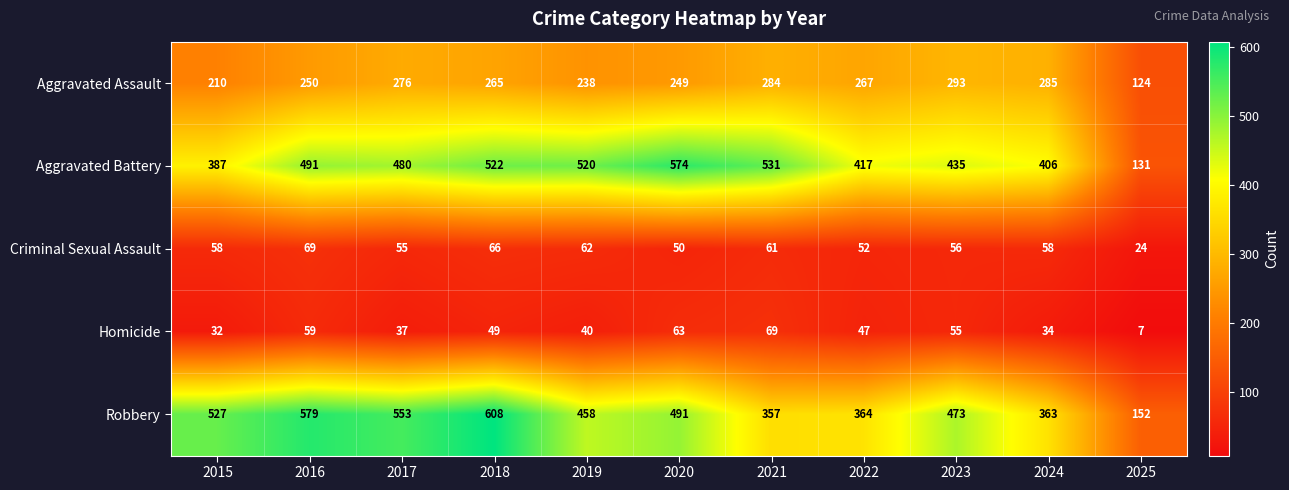

Which series has the largest total across all categories?

Robbery